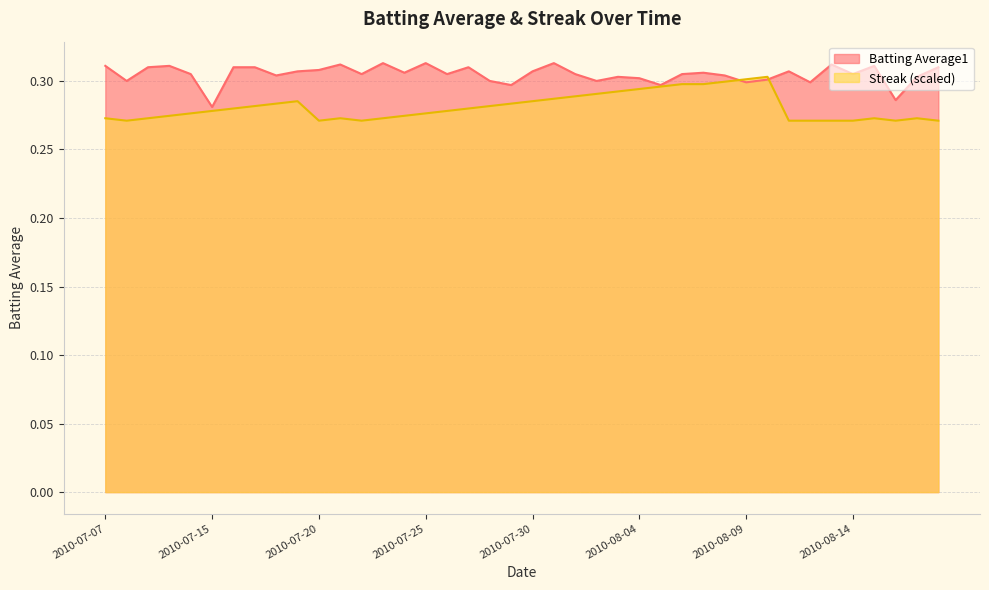

Rank the categories by Batting Average1 value from lowest to highest.

2010-07-15, 2010-08-16, 2010-07-29, 2010-08-05, 2010-08-09, 2010-08-12, 2010-07-08, 2010-07-28, 2010-08-02, 2010-08-10, 2010-08-04, 2010-08-03, 2010-08-17, 2010-07-18, 2010-08-08, 2010-07-11, 2010-07-22, 2010-07-26, 2010-08-01, 2010-08-06, 2010-08-14, 2010-07-24, 2010-08-07, 2010-07-19, 2010-07-30, 2010-08-11, 2010-07-20, 2010-07-09, 2010-07-16, 2010-07-17, 2010-07-27, 2010-08-18, 2010-07-07, 2010-07-10, 2010-08-15, 2010-07-21, 2010-08-13, 2010-07-23, 2010-07-25, 2010-07-31